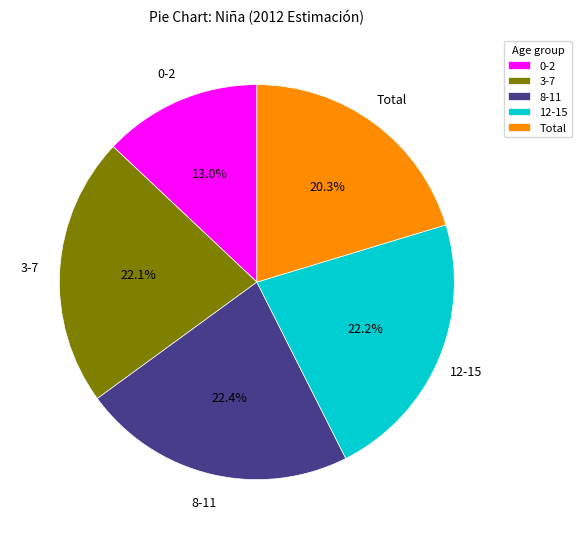

How many segments does this pie chart have?

5